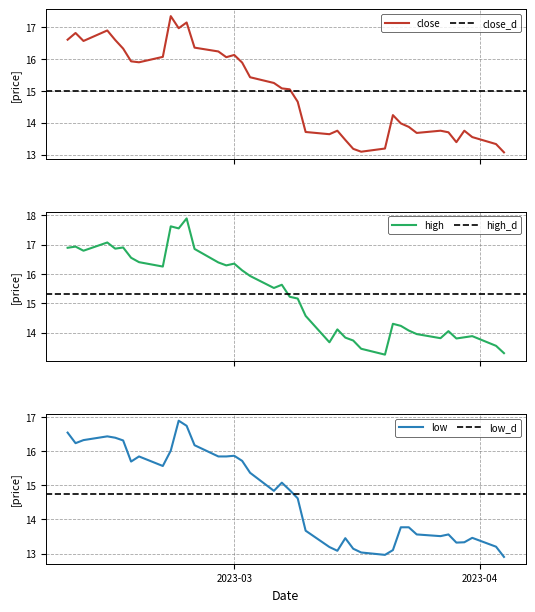

Which series has the largest total across all categories?

high